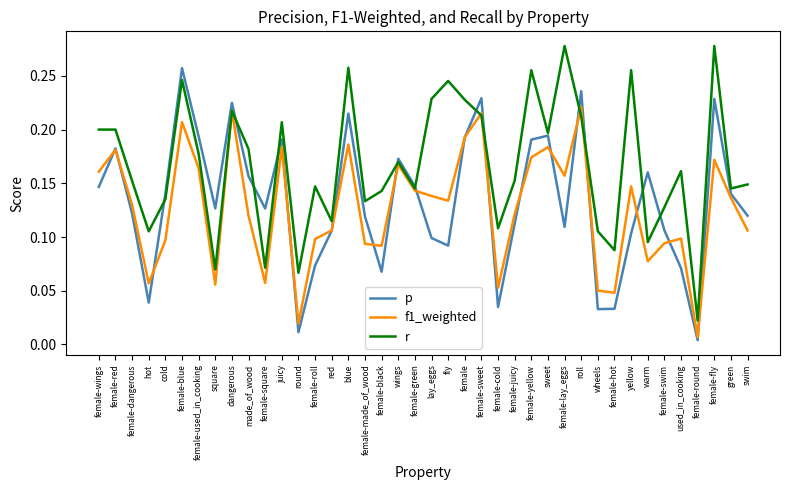

Rank the series at female-juicy from highest to lowest value.

r, f1_weighted, p